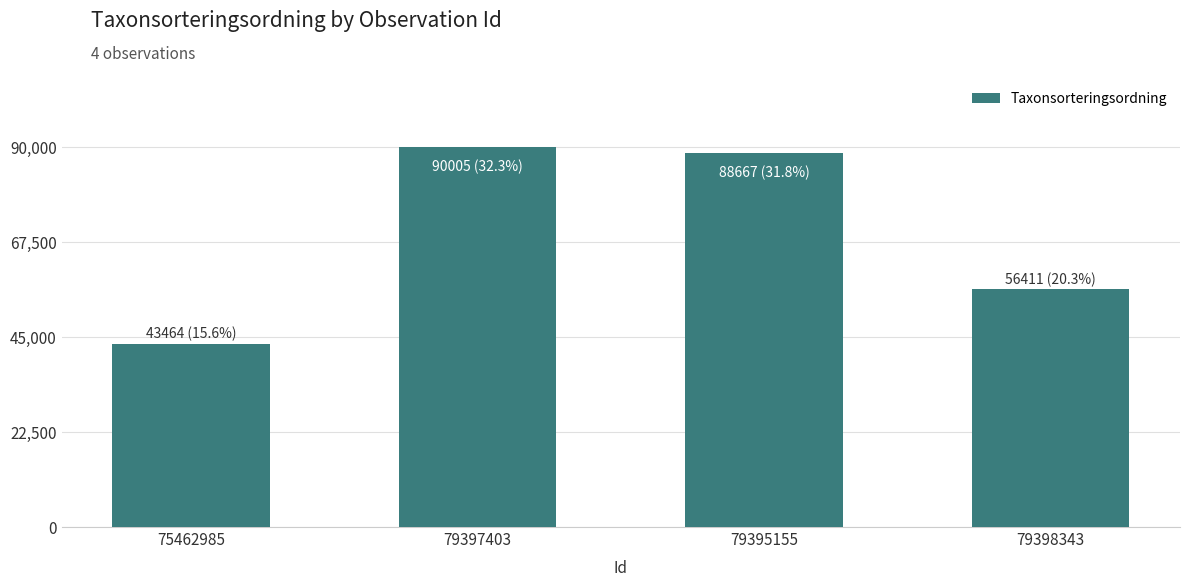

Reading right to left, extract all data points from this chart.

56411	88667	90005	43464